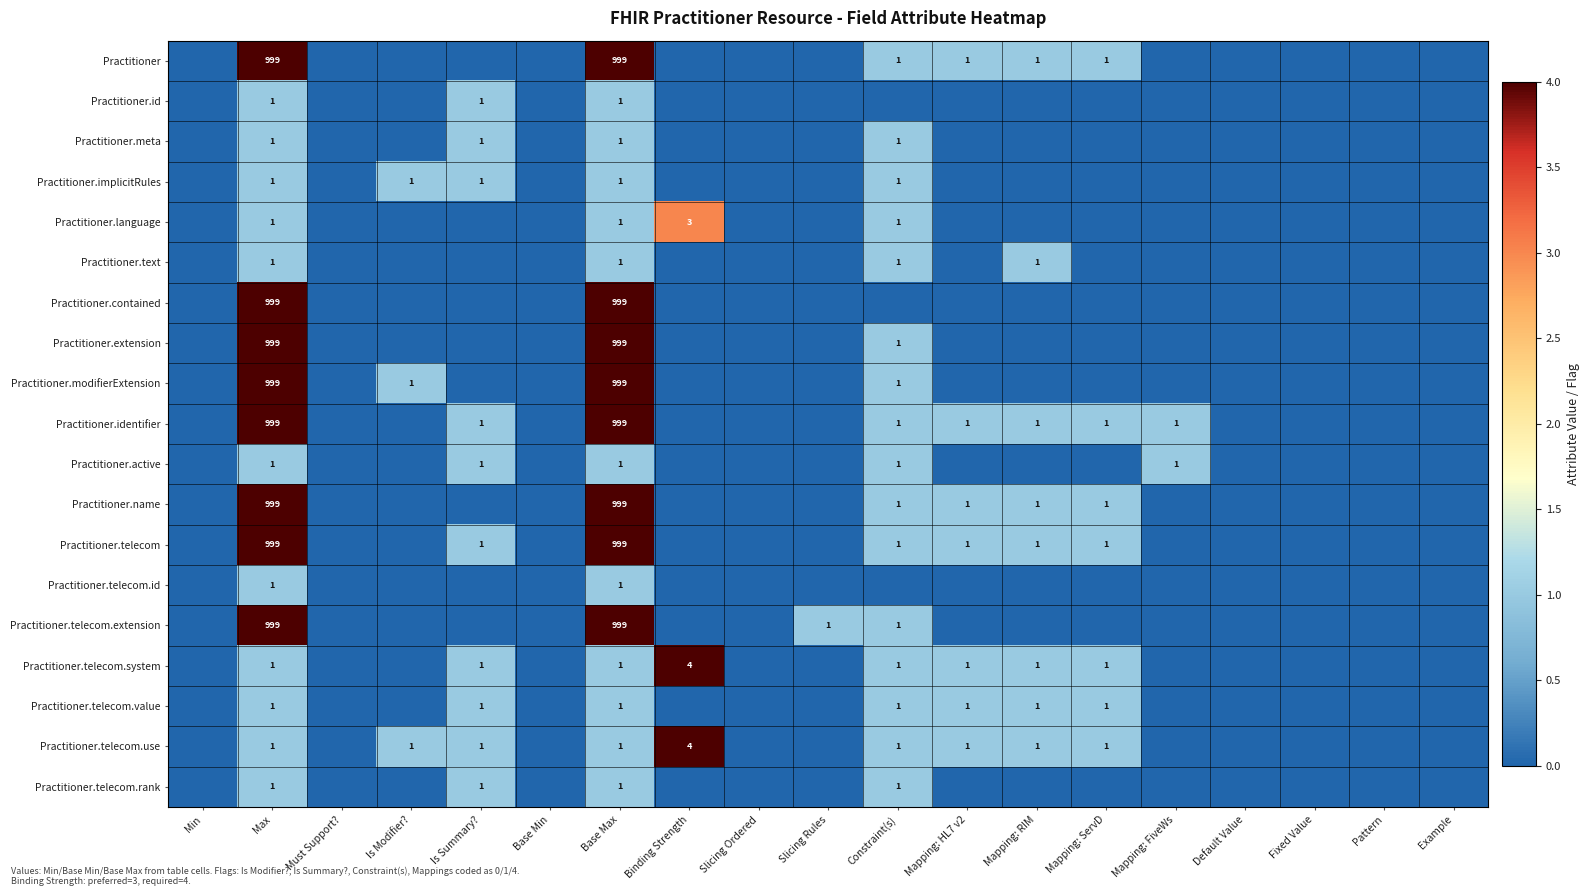

Between Must Support? and Fixed Value, which is larger?

Must Support?